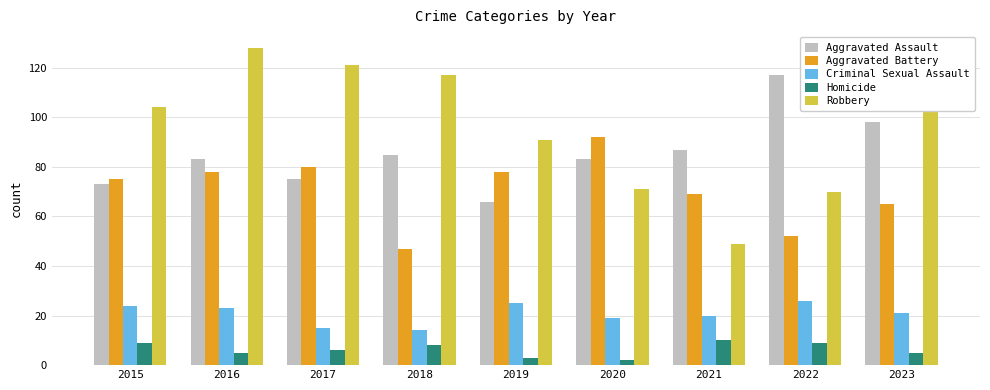

What are all the series names shown in the legend?

Aggravated Assault, Aggravated Battery, Criminal Sexual Assault, Homicide, Robbery